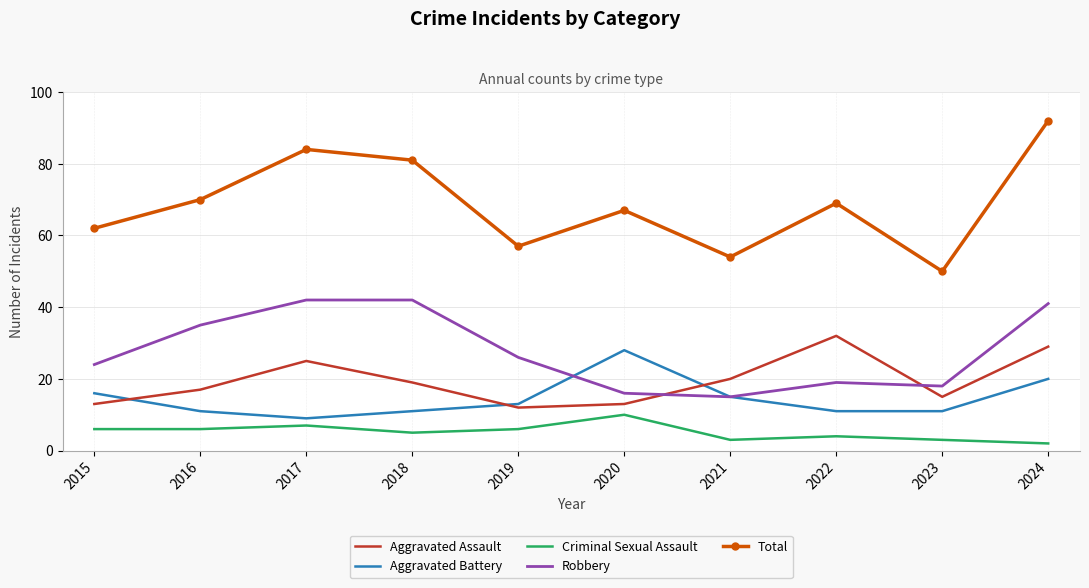

How many interior local valleys does the Total series have?

3